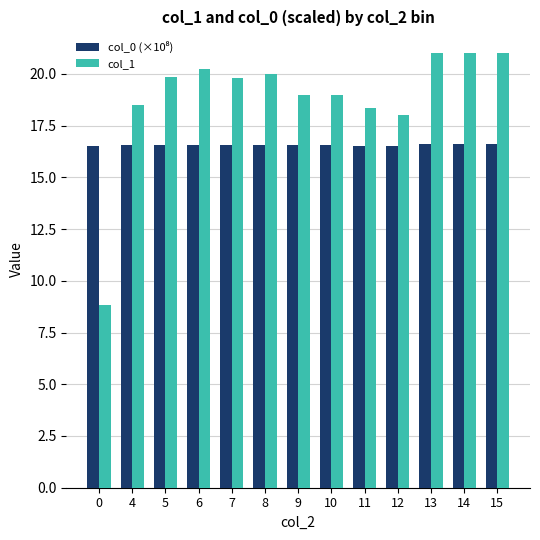

Between 12 and 13, which series saw the biggest shift?

col_1